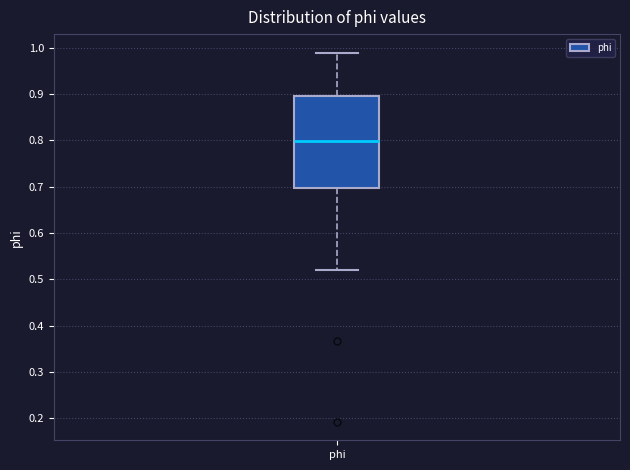

Transcribe this box plot: give where the median line is, the range the box spans, and where the two whiskers end, as read against the y-axis. The values are not printed on the chart, so give them approximately, as read against the axis.

median 0.80, box 0.70 to 0.90, whiskers 0.52 to 0.99